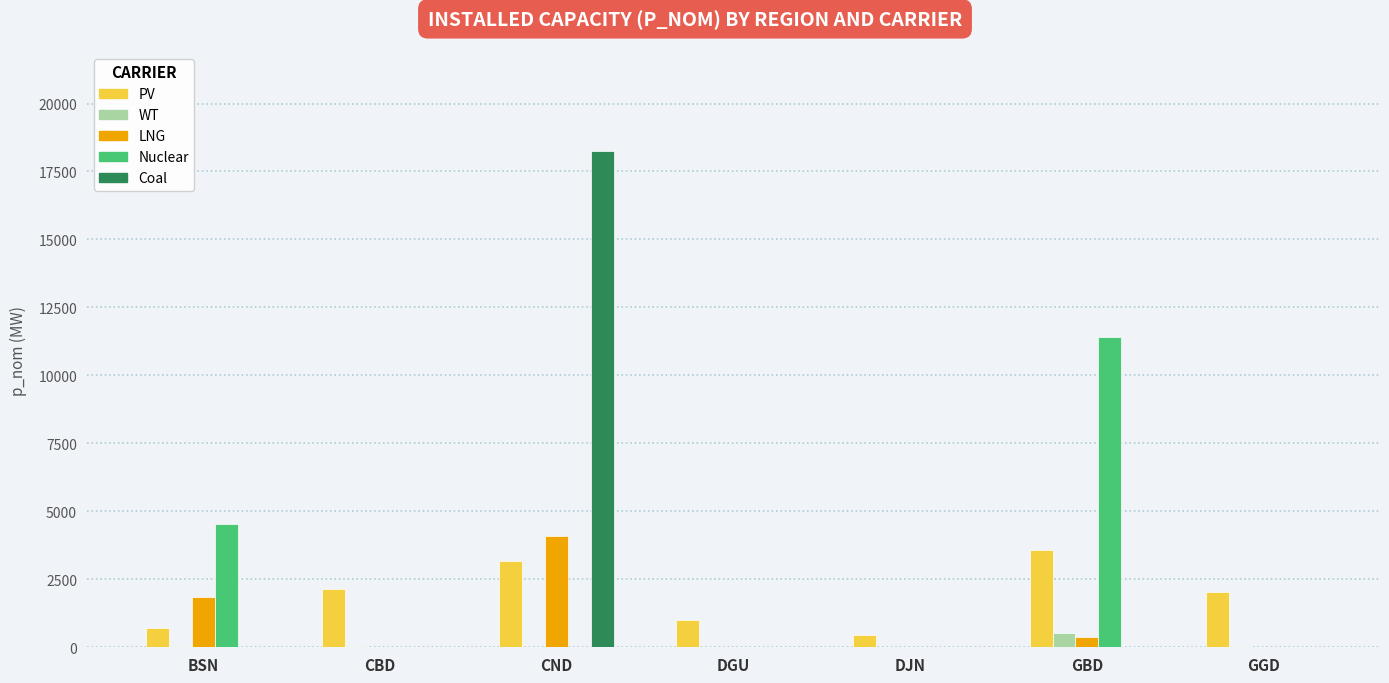

How many data points does each series have?

7